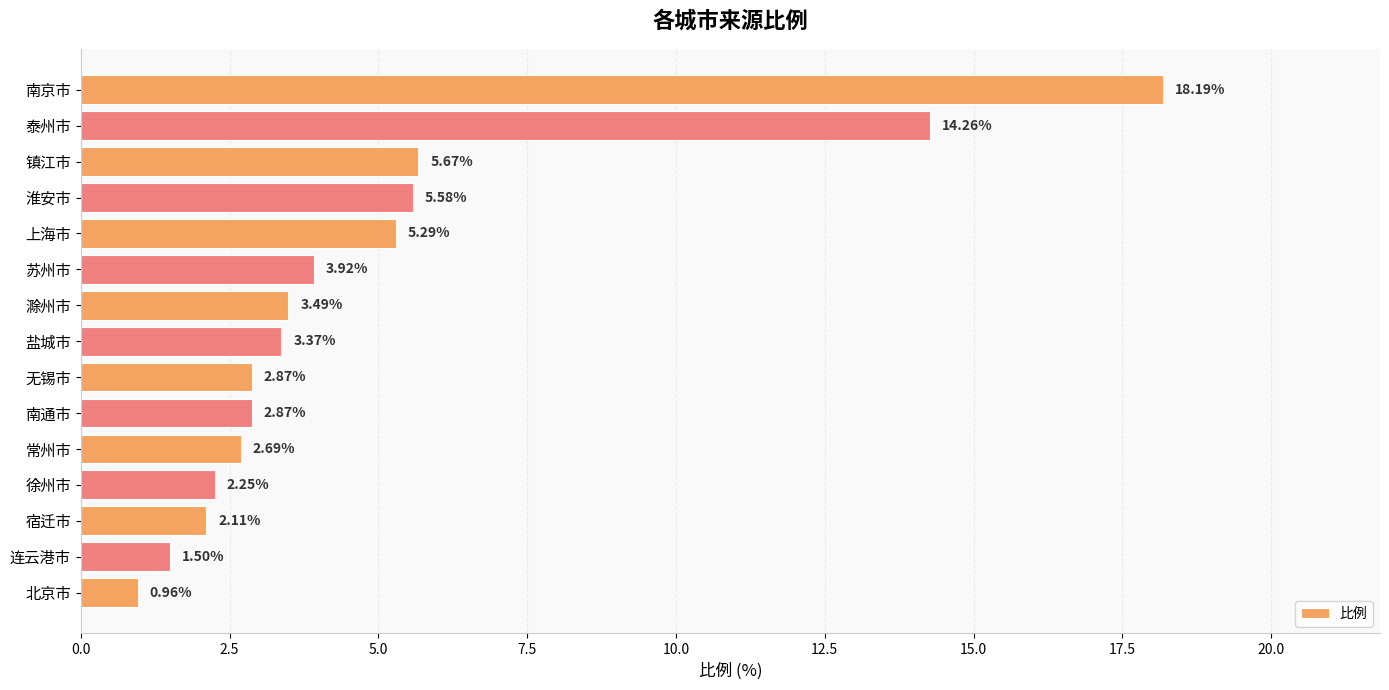

How many data points are above 3?

8